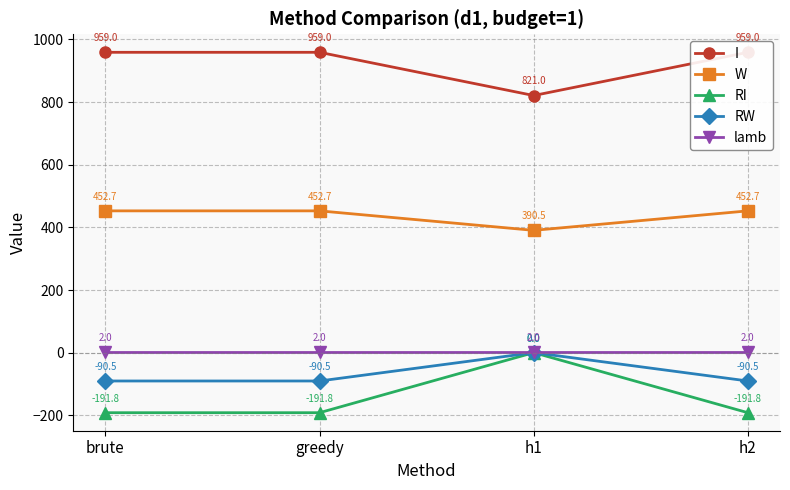

Count the number of categories in the chart.

4